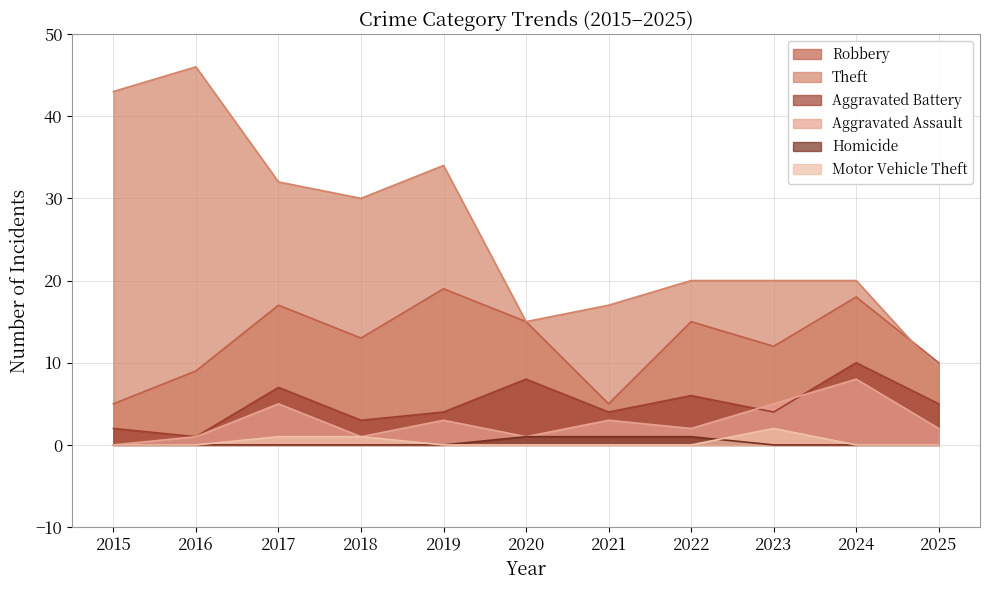

At which label is Robbery closest to 12?

2023